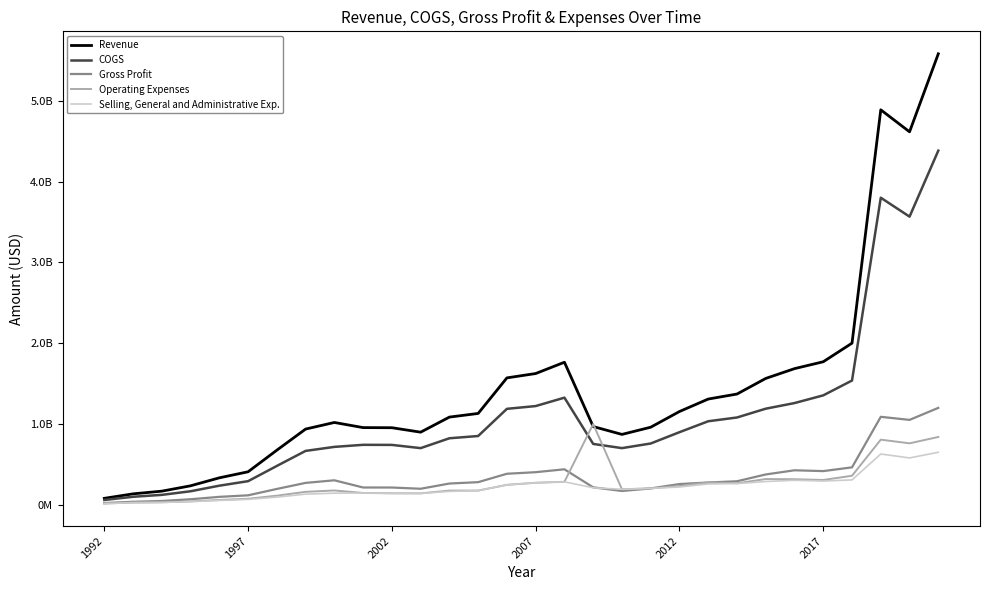

Which series has the widest spread of values?

Revenue